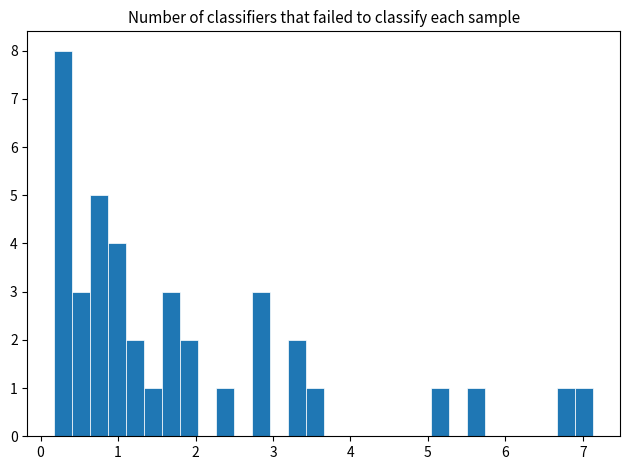

Read against the x-axis, roughly where is the centre of the tallest bar?

0.3